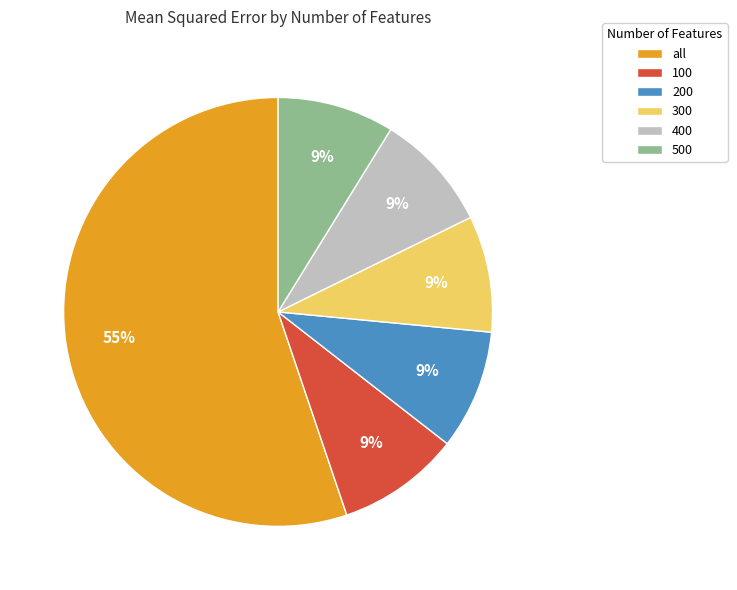

Is it true that 100 is 9% of the pie?

True